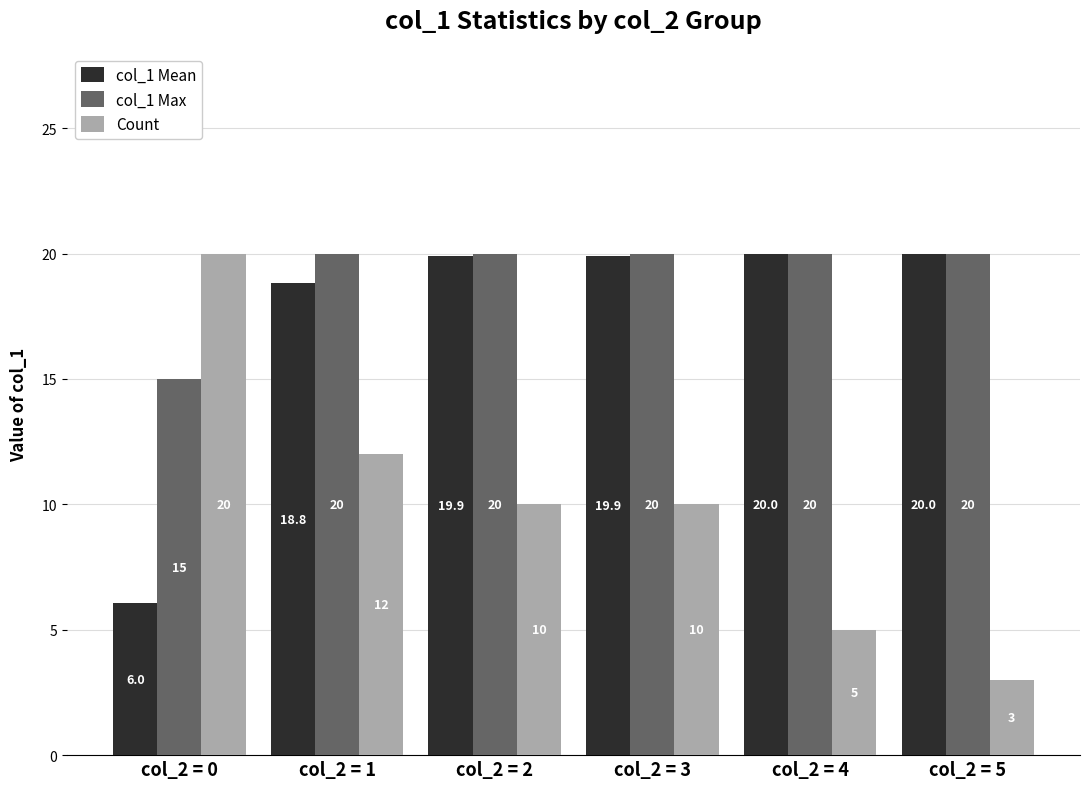

What is the value of the col_1 Max bar at the 3rd from the left?

20.0